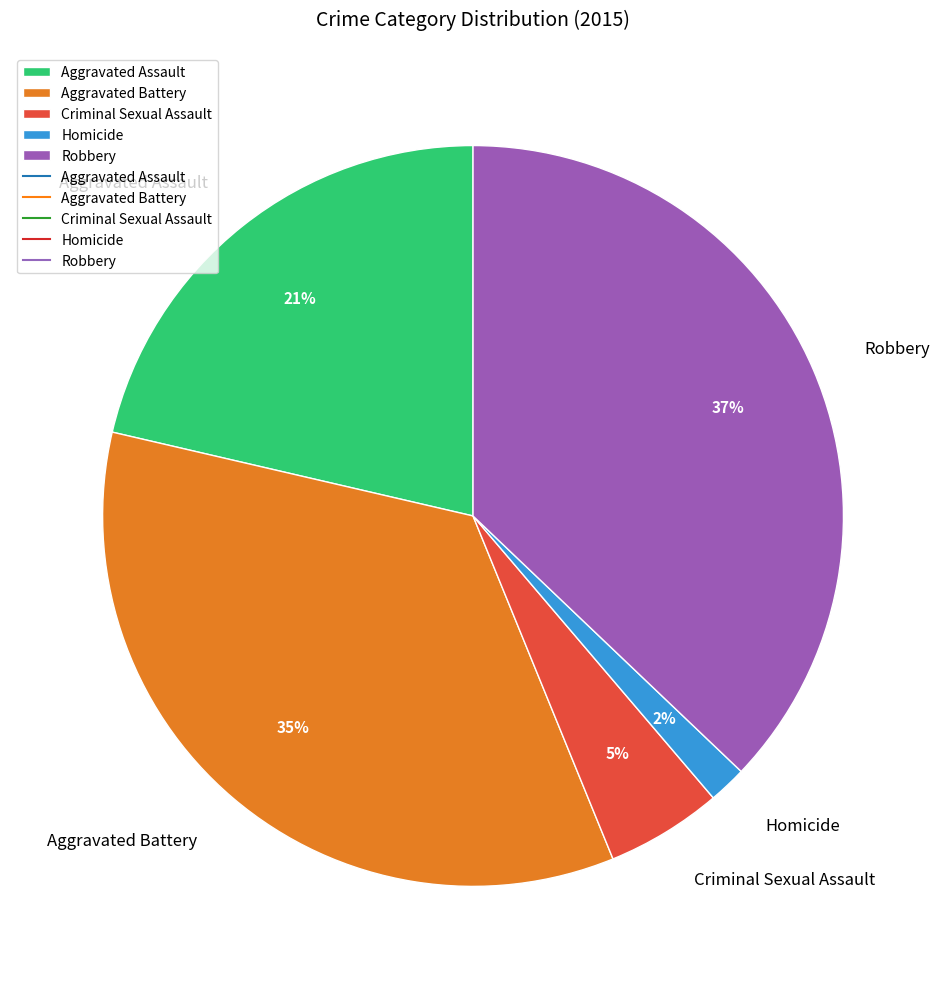

To the nearest percent, what is the difference between the Criminal Sexual Assault and Robbery slice percentages?

32%